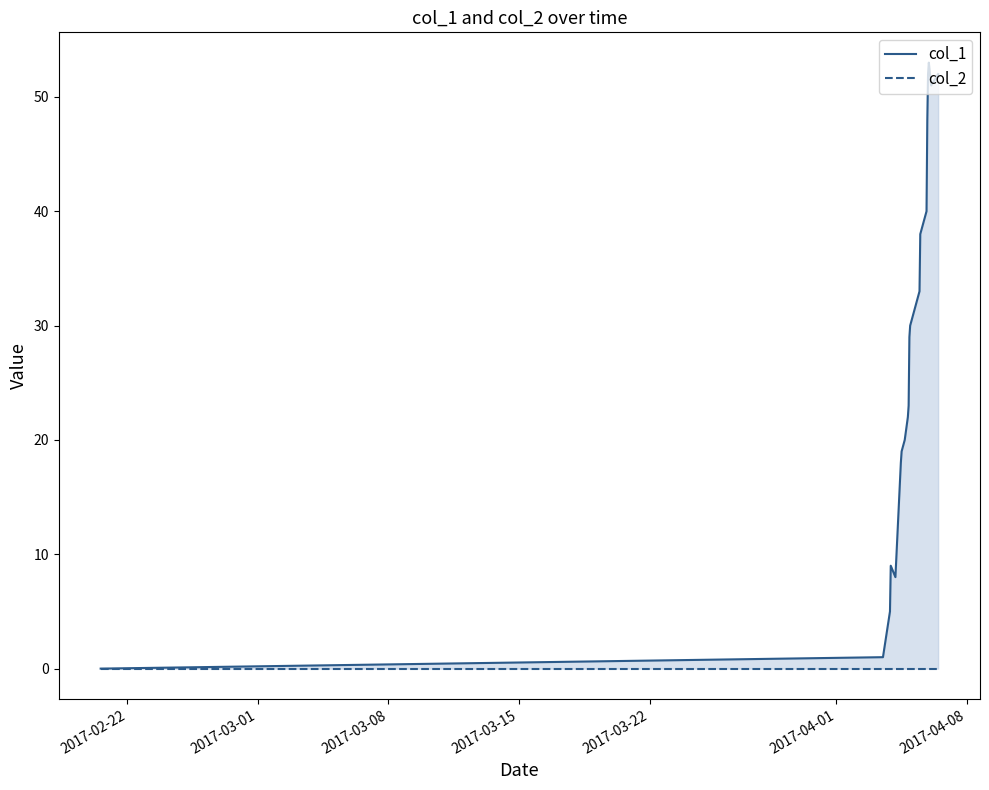

True or false: col_1 and col_2 intersect in this chart.

False